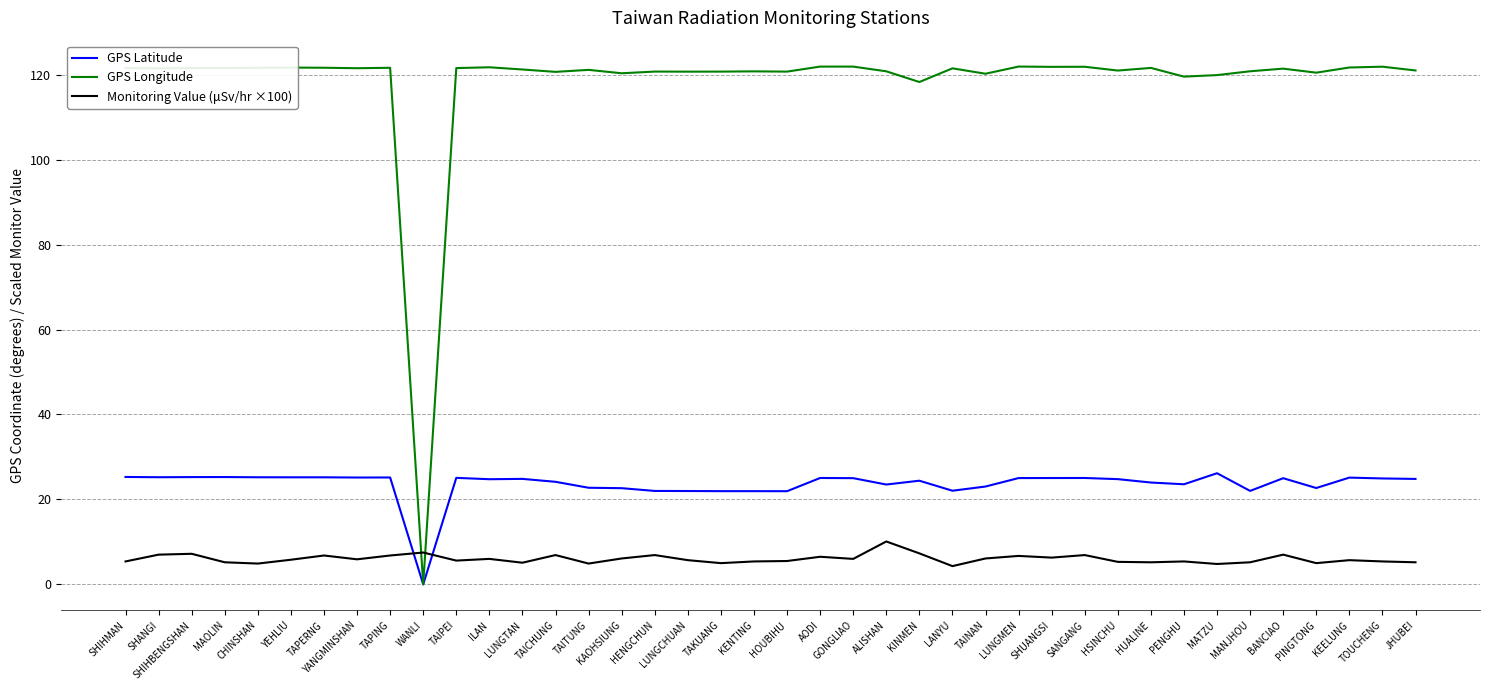

List the series in order of their peak value, lowest first.

Monitoring Value (μSv/hr ×100), GPS Latitude, GPS Longitude